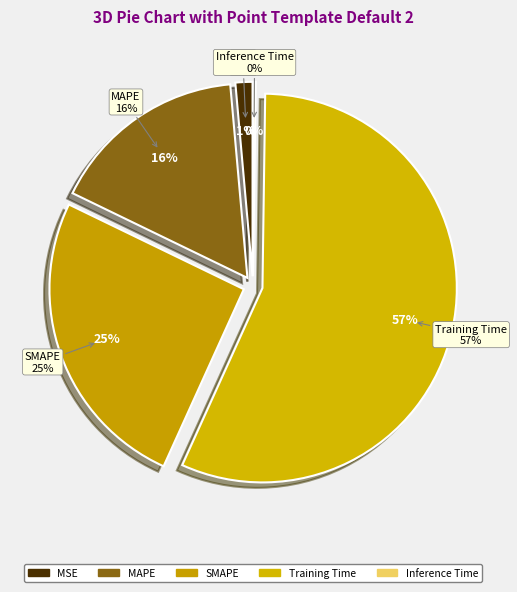

What is the majority slice?

Training Time